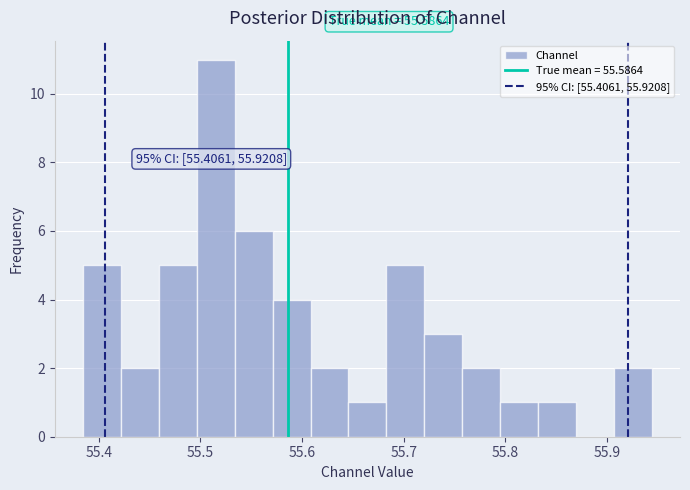

Read against the x-axis, roughly where is the centre of the tallest bar?

55.52